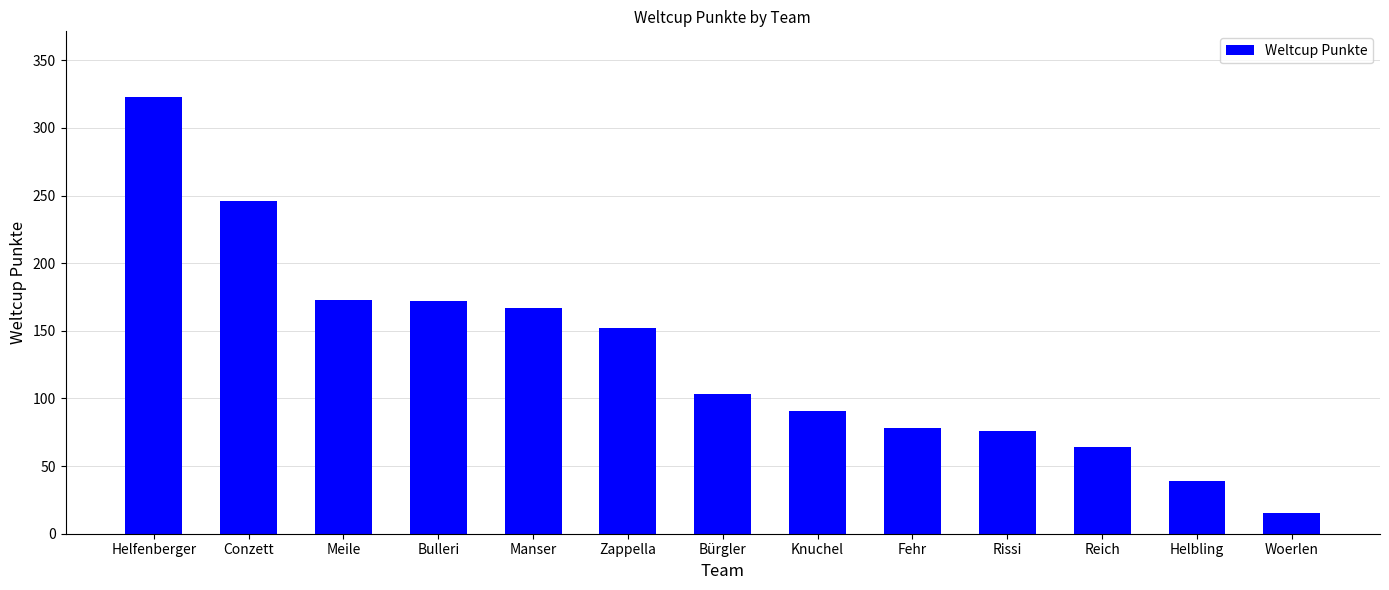

What is the change in value from Bulleri to Manser?

-5